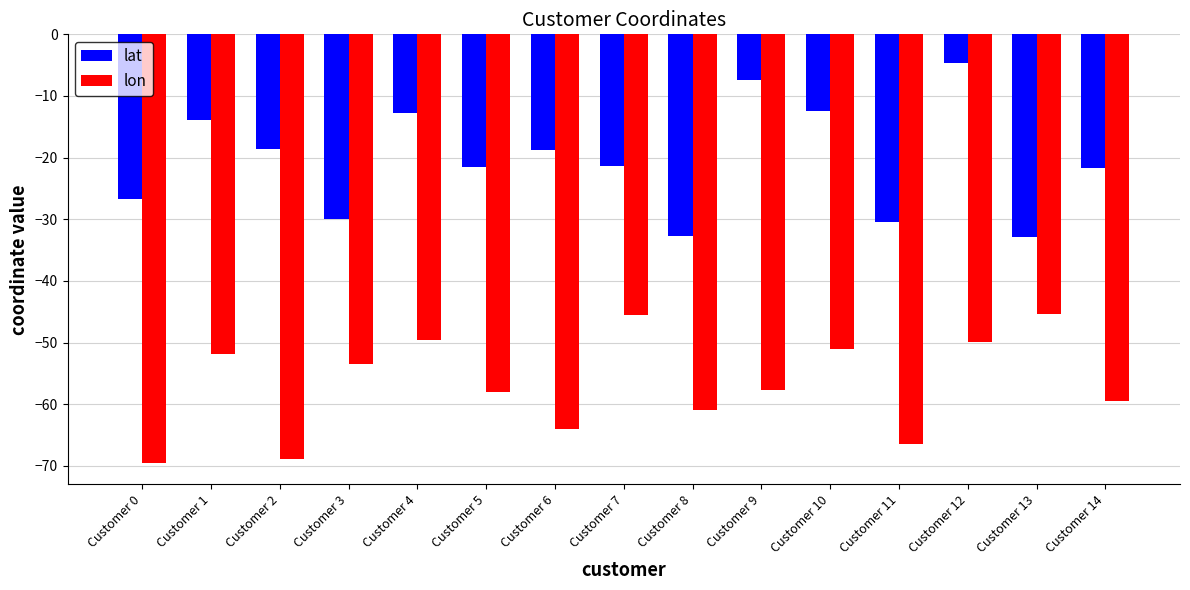

At which category is the sum across all series the highest?

Customer 12